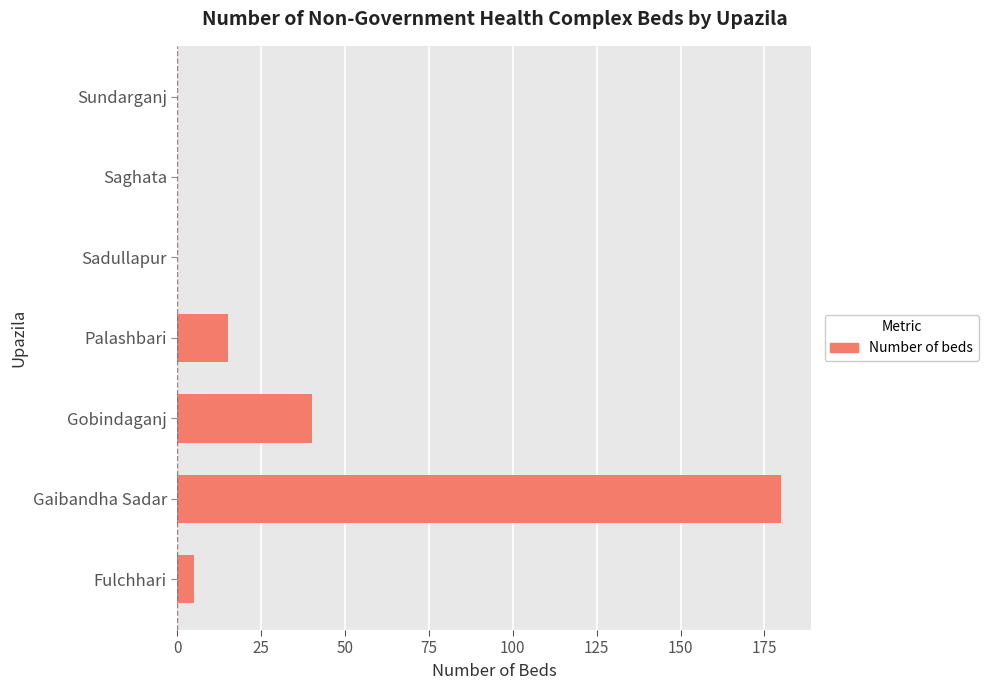

True or false: the data shows 4 at Palashbari.

False